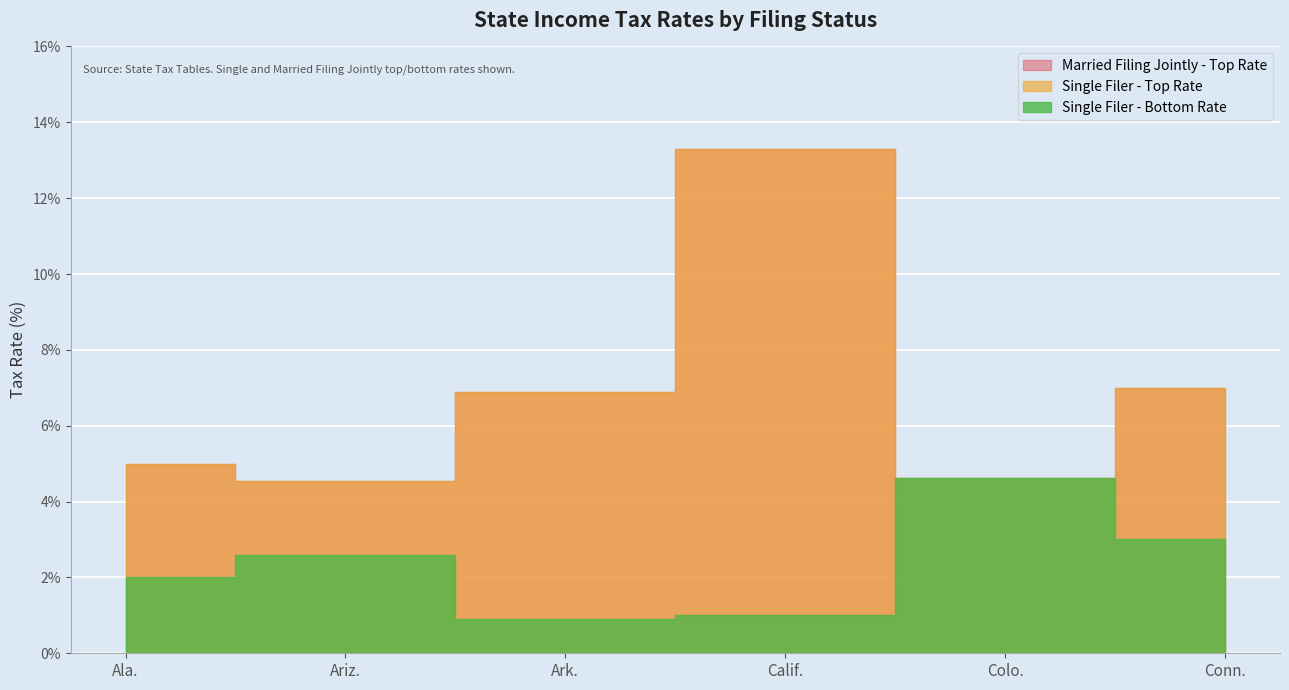

What is the value of the Married Filing Jointly - Highest Bracket point at the 3rd from the left?

0.1